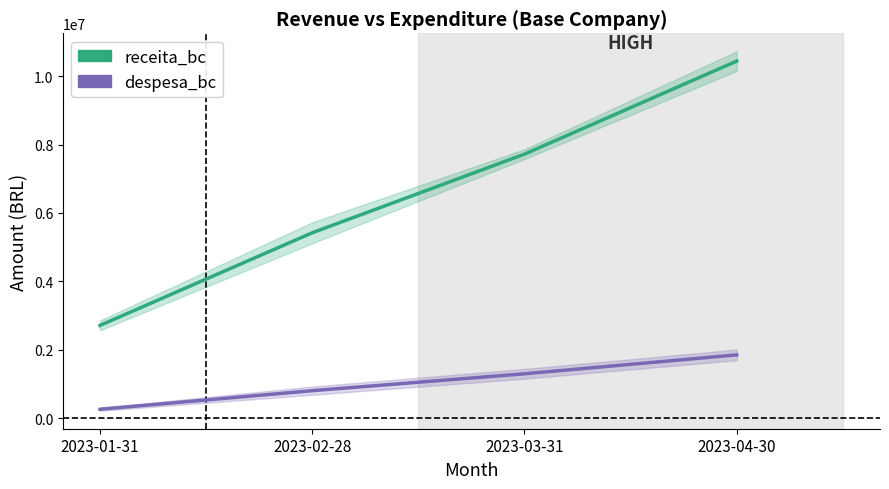

True or false: receita_bc and despesa_bc cross at least once.

False